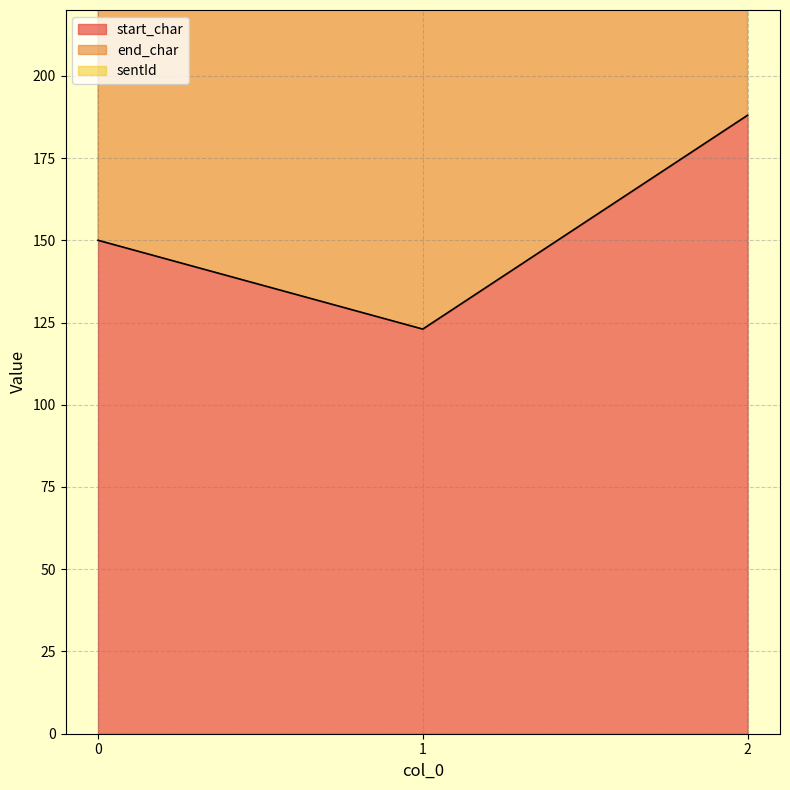

How many start_char values are between 123 and 188?

3